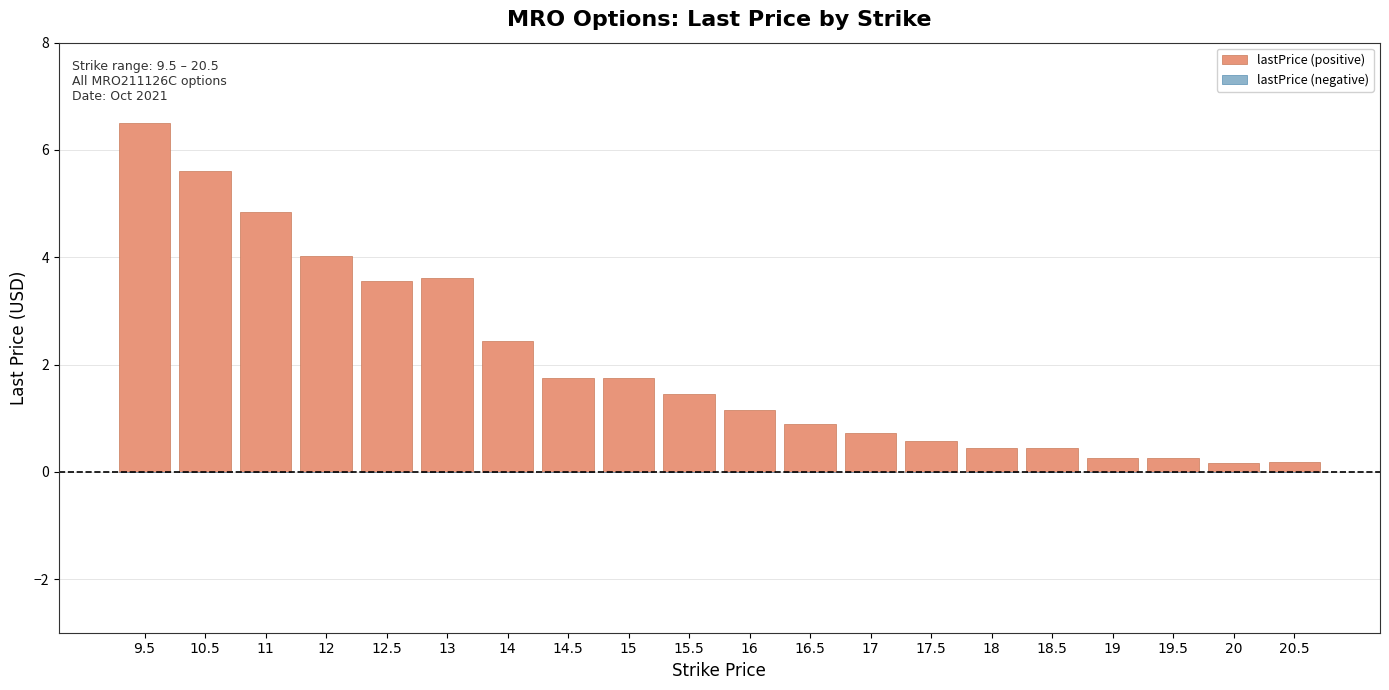

What is the label of the 13th bar from the right?

14.5